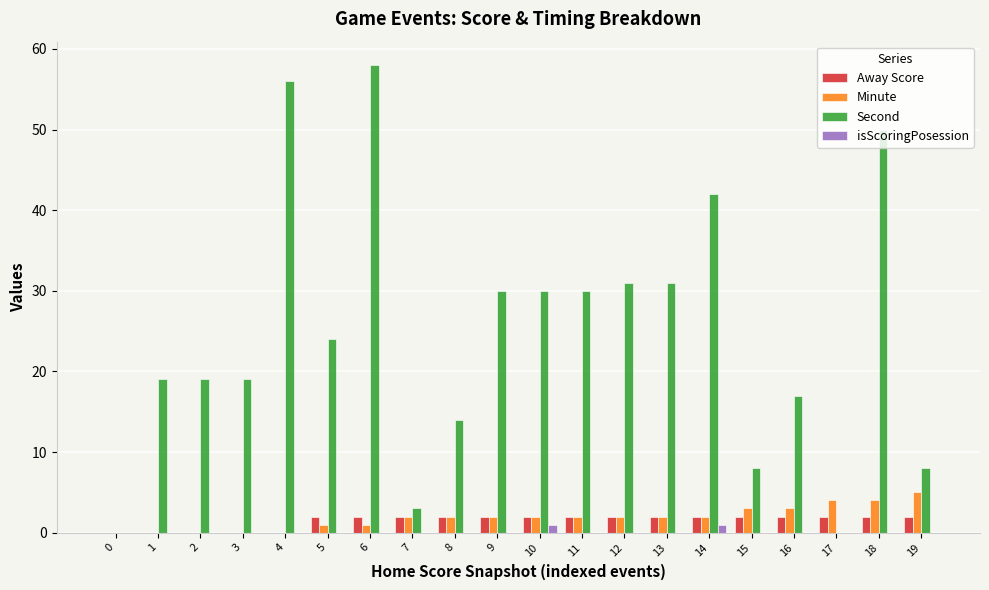

Is the value of isScoringPosession at 13 greater than the value of Minute at 15?

No